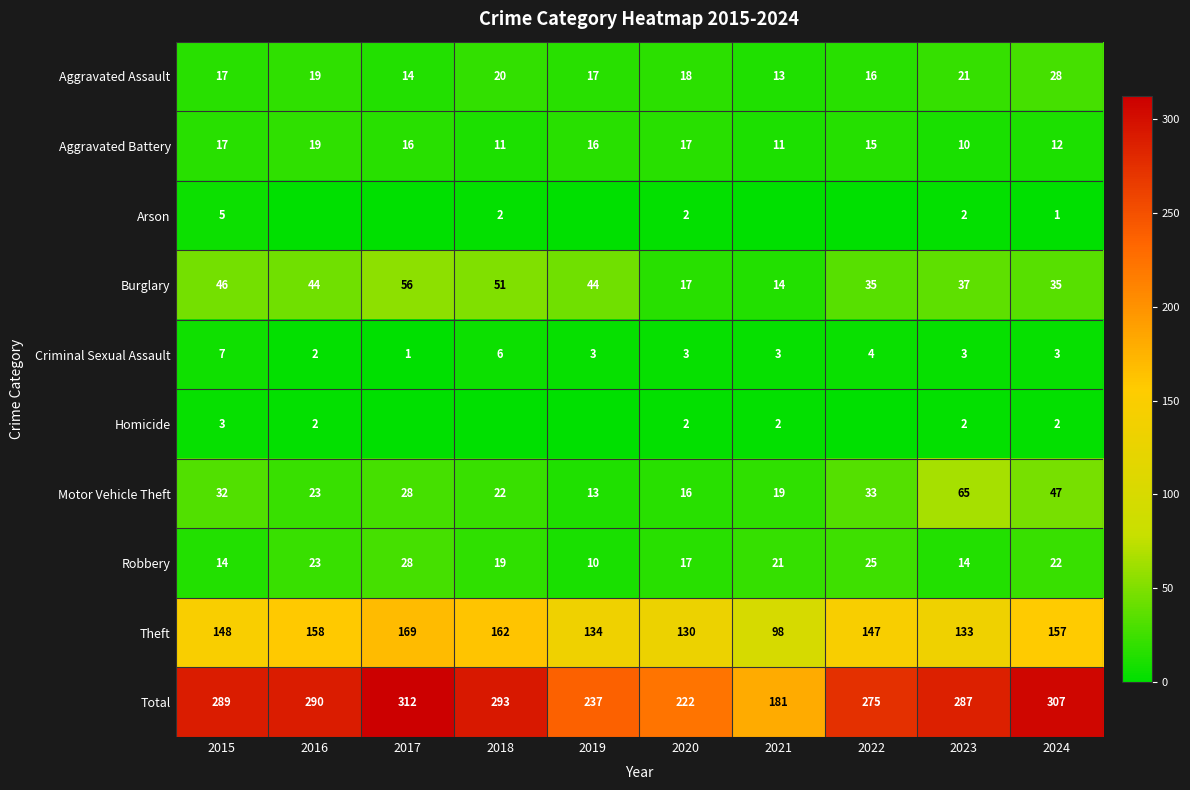

Is it true that Burglary equals 15 at 2023?

False